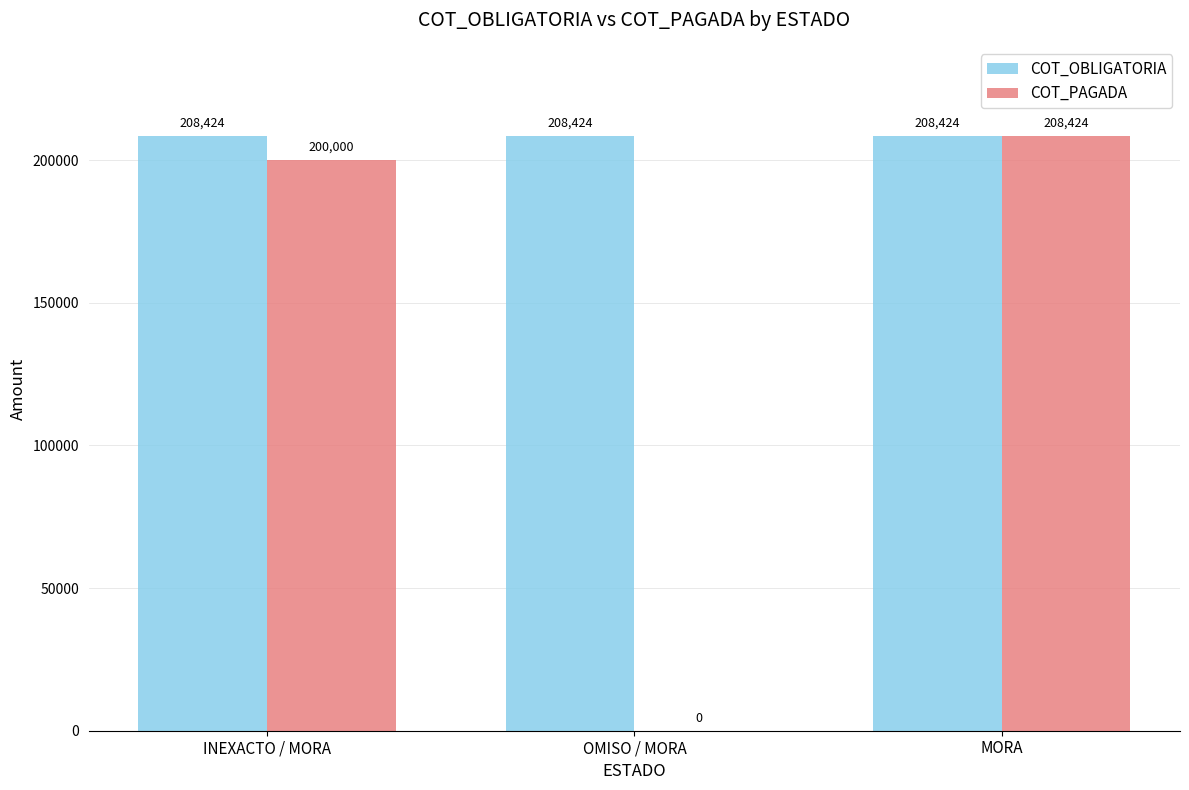

What is the approximate value of COT_OBLIGATORIA at OMISO / MORA?

208424.0